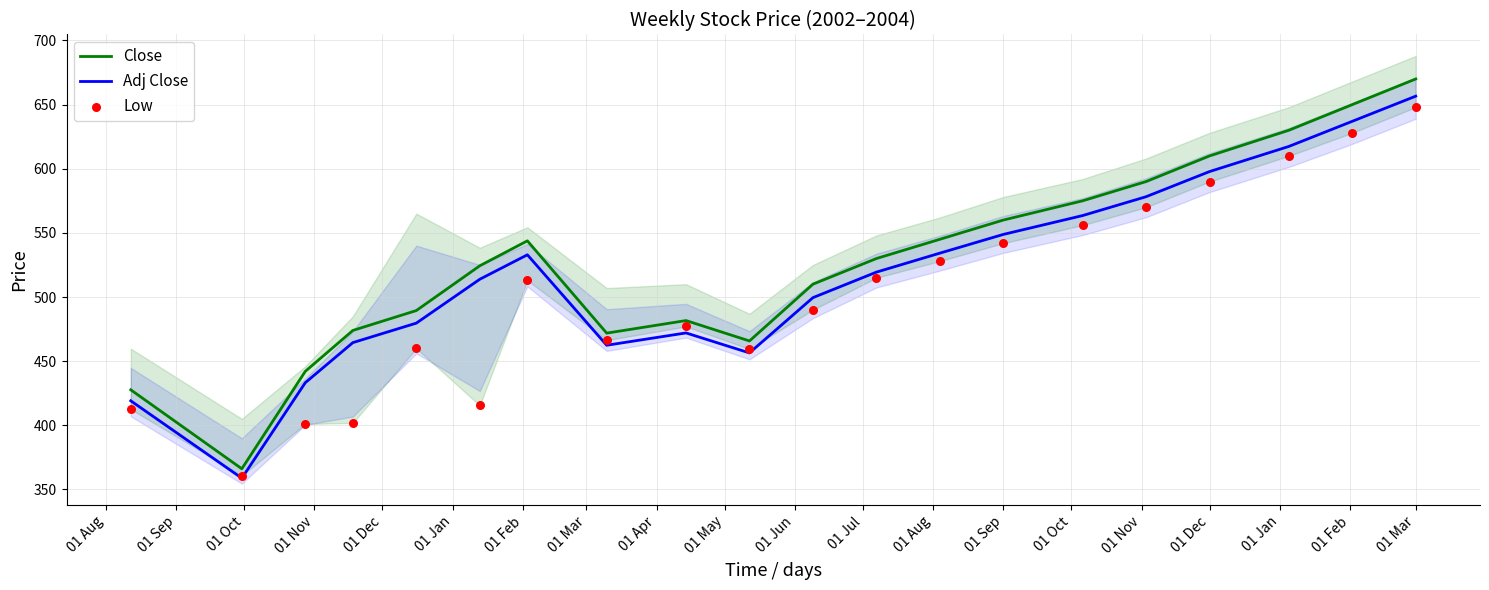

At which category is the sum across all series the highest?

01 Mar